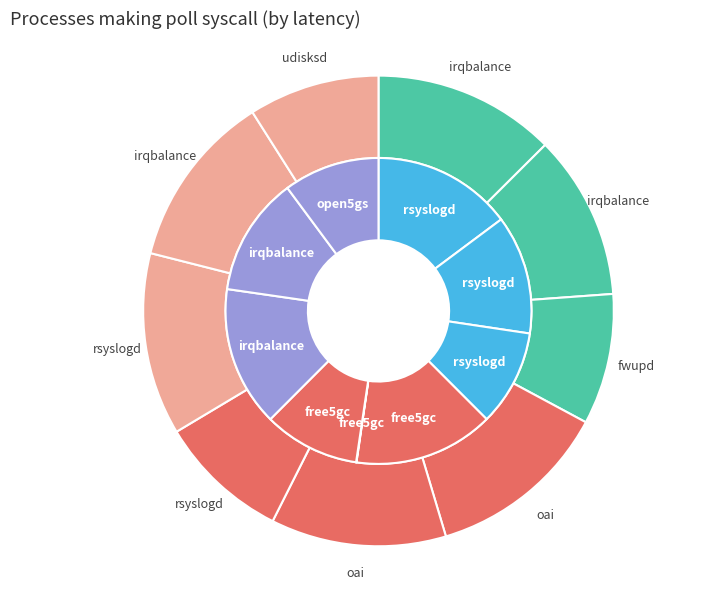

Rank the series by their average value, from lowest to highest.

inner, outer